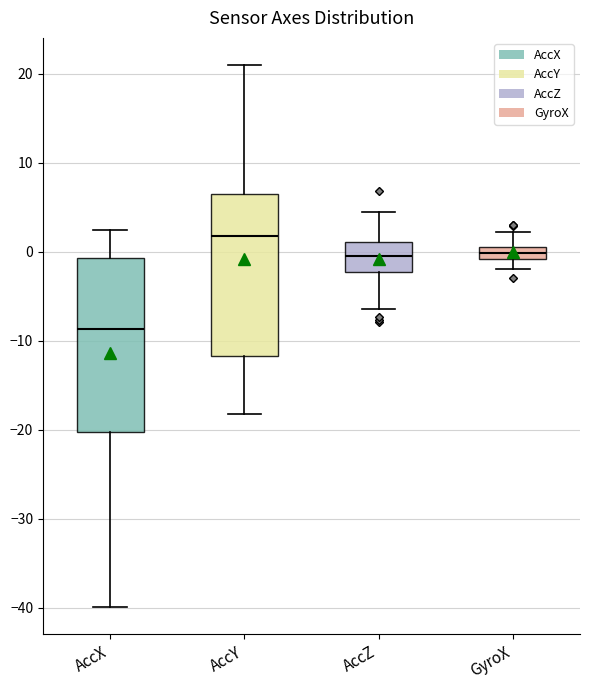

Which box's median line is the highest?

AccY